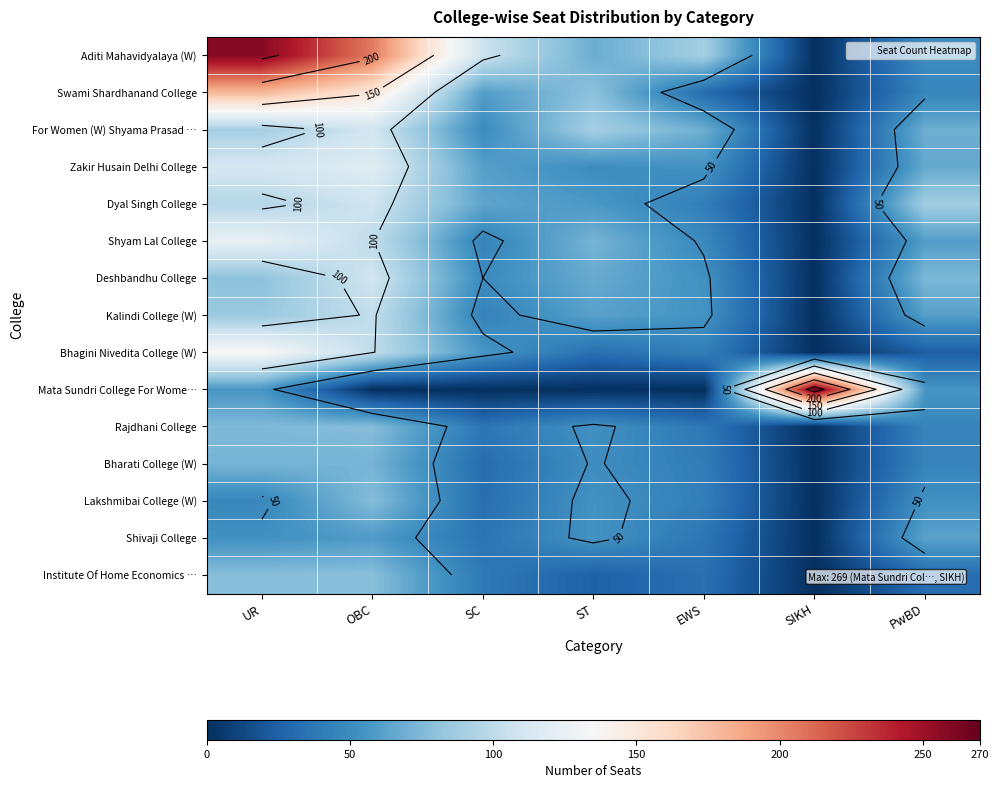

At which label does For Women (W) Shyama Prasad … first exceed 69?

UR